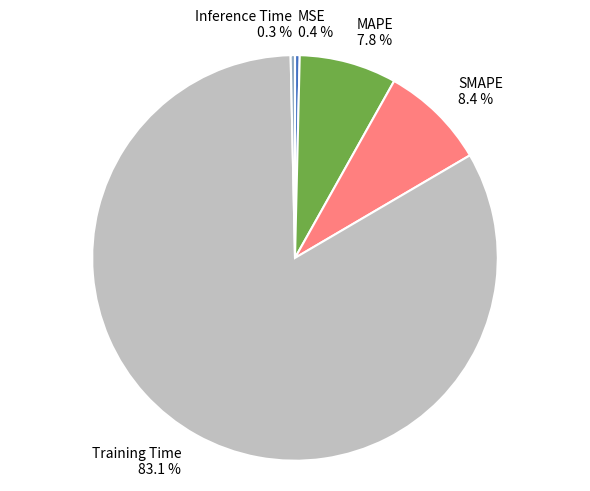

Is there any slice that represents more than half of the pie?

Yes